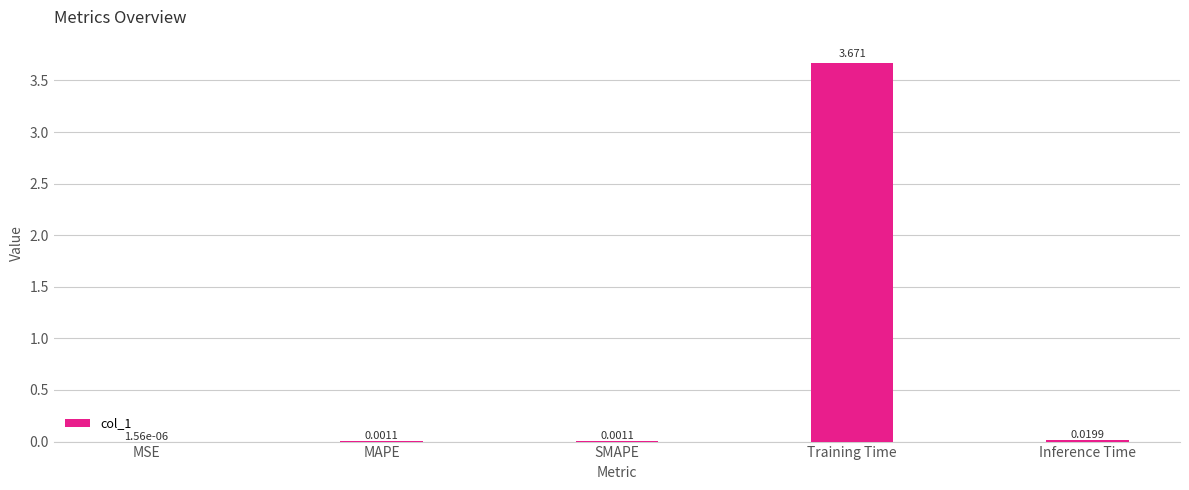

Which has a higher value, SMAPE or MSE?

SMAPE